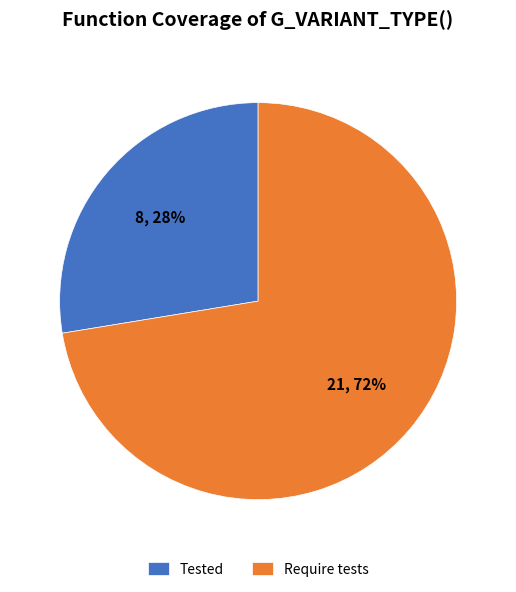

Does Tested account for over 50% of the chart?

No